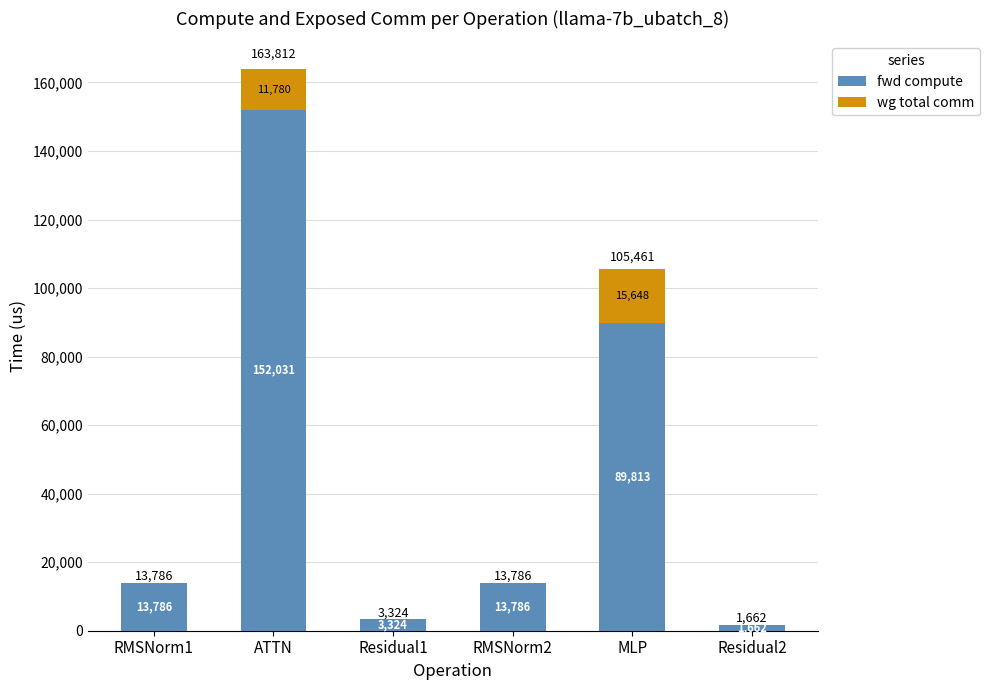

What is the total value across all series at Residual1?

3324.0